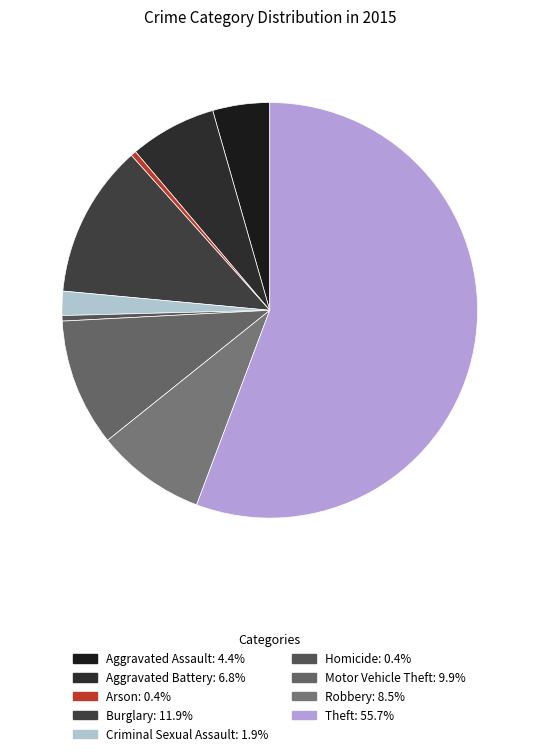

What is the ratio of the value at Aggravated Assault to the value at Robbery?

0.5